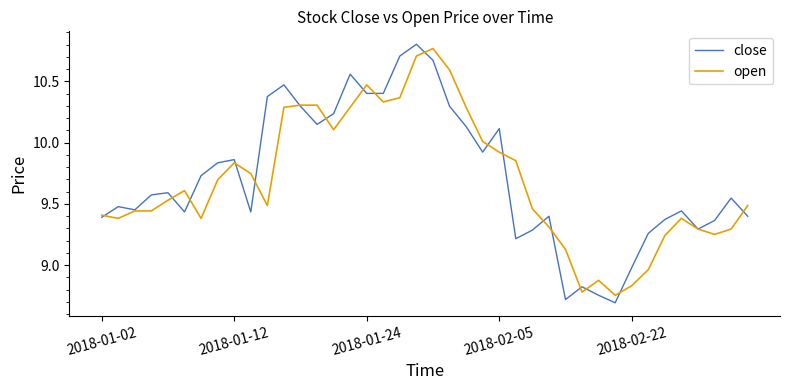

What is the minimum value shown in the chart?

8.7